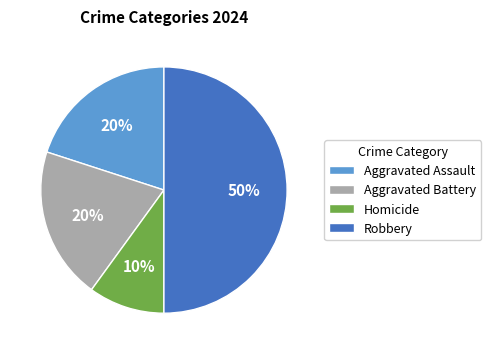

Is it true that Robbery is 50% of the pie?

True